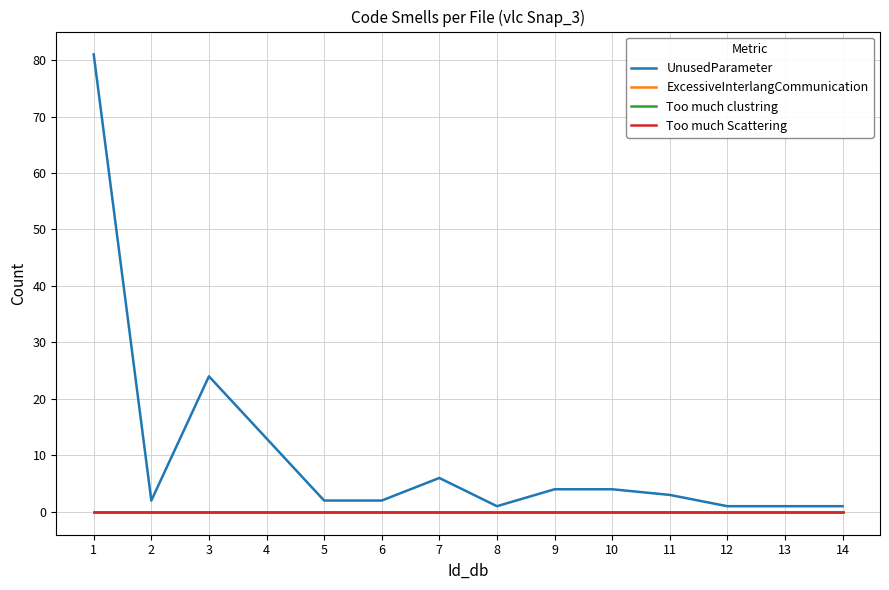

At how many categories does at least one series exceed 70?

1